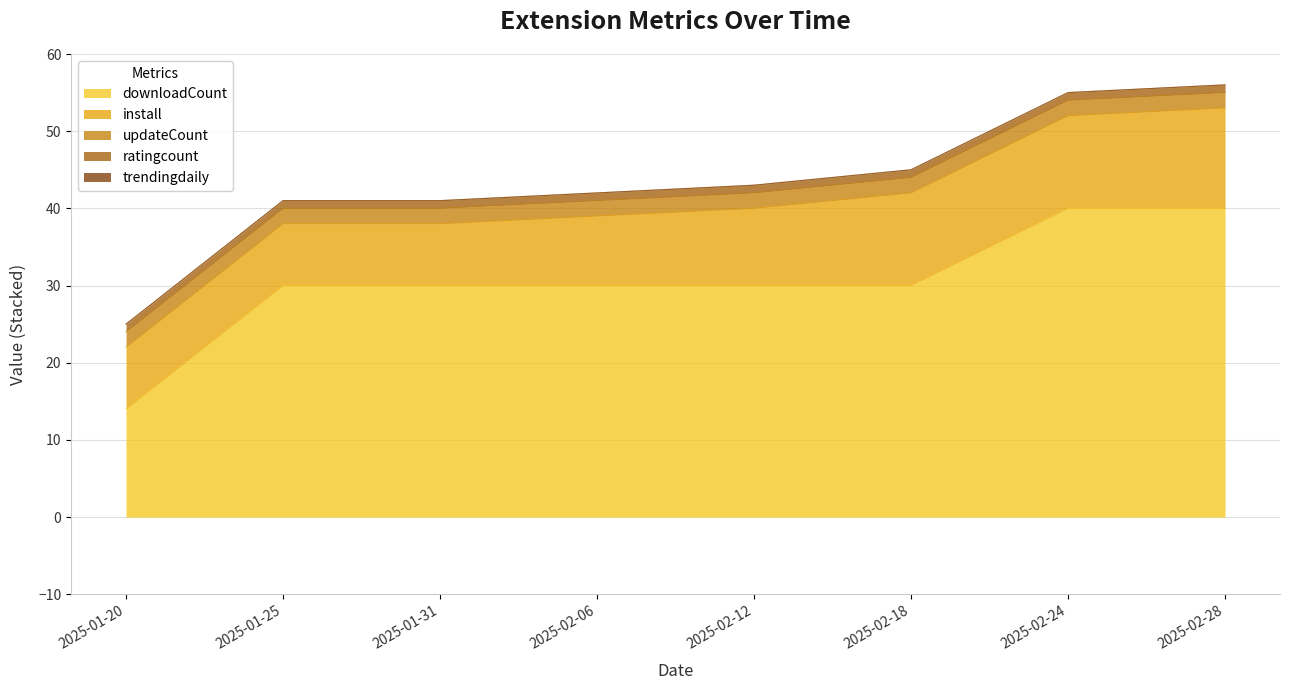

What is the value of the install point at the 4th from the left?

9